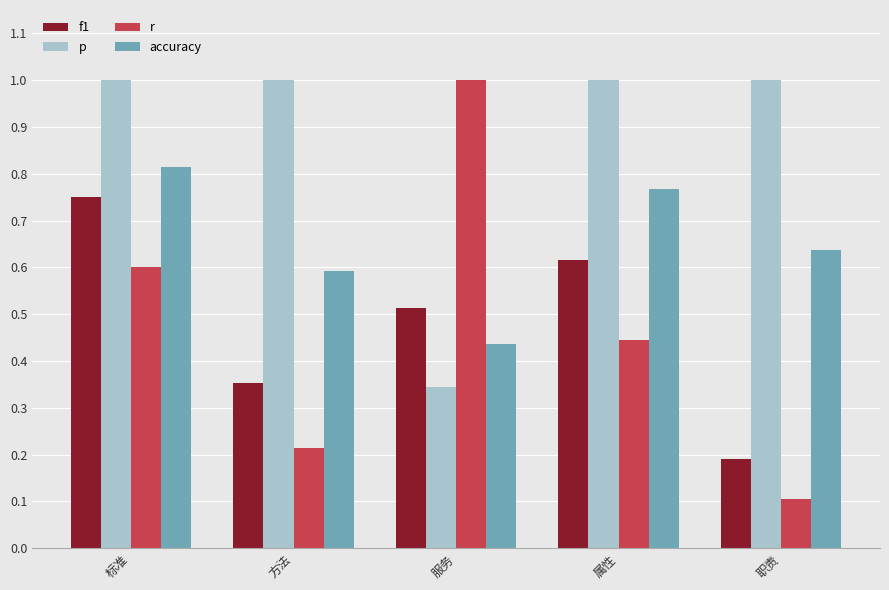

Rank the series at 属性 from lowest to highest value.

r, f1, accuracy, p